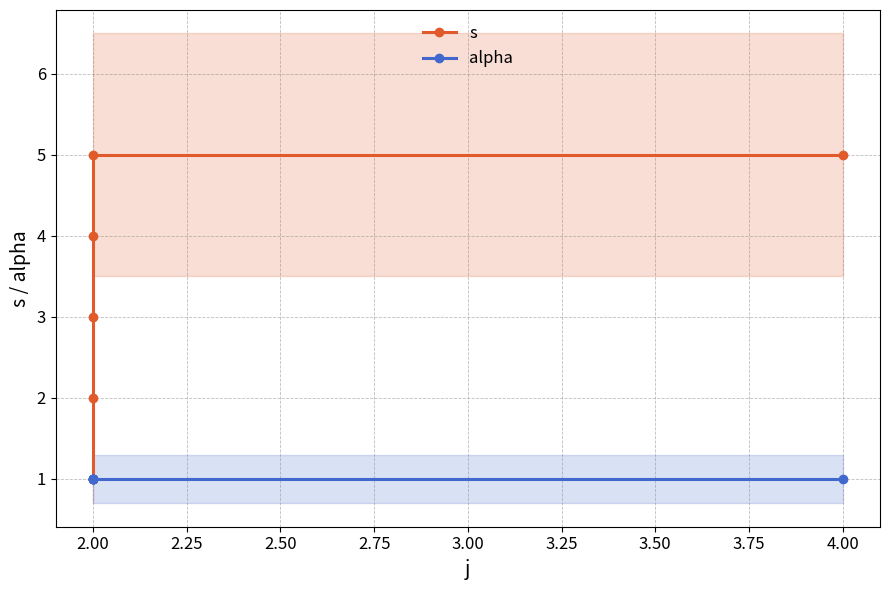

What is the total value across all series at 2.00?

3